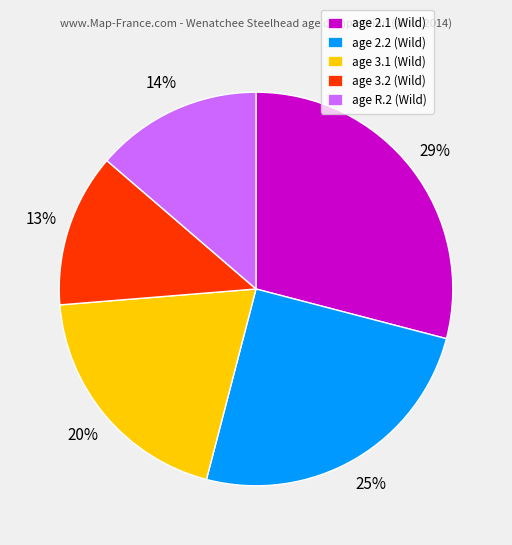

To the nearest percent, what is the average slice percentage?

20%